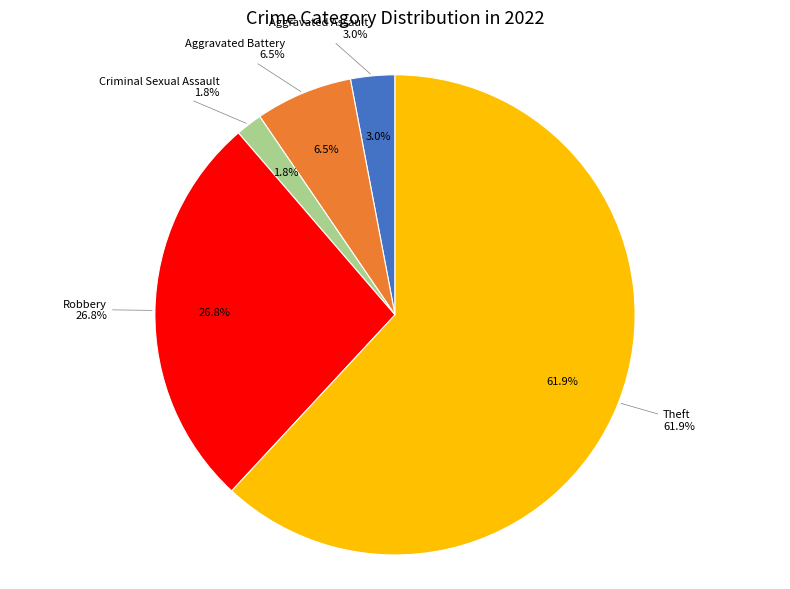

How much of the chart is everything except Aggravated Battery?

93.5%